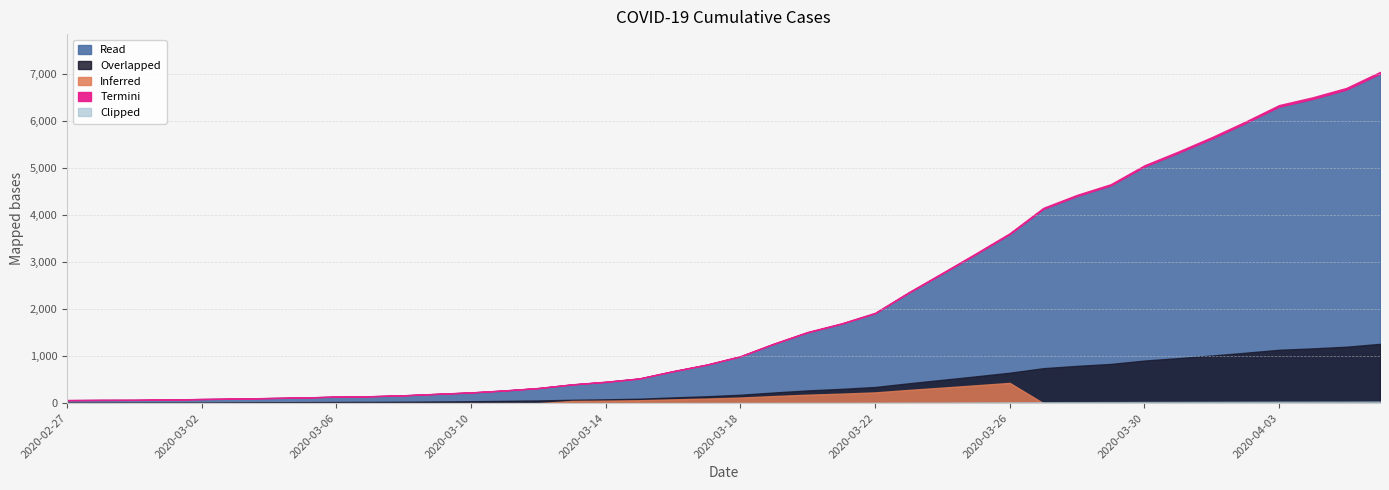

What position from the left is 2020-03-02?

5